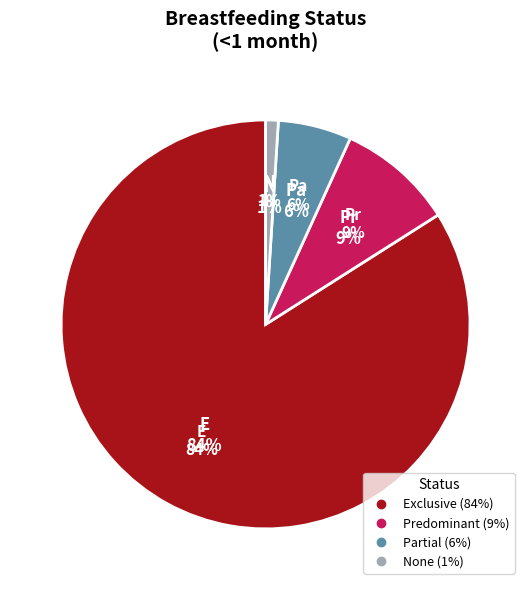

Count the number of slices in the pie.

4